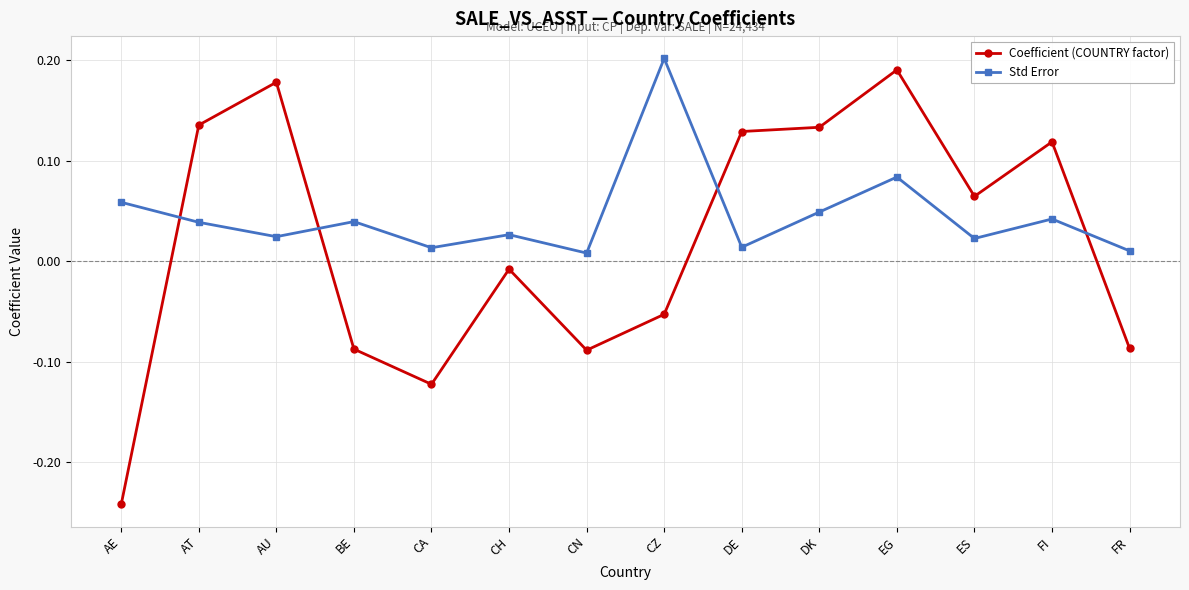

True or false: Coefficient (COUNTRY factor) and Std Error intersect in this chart.

True